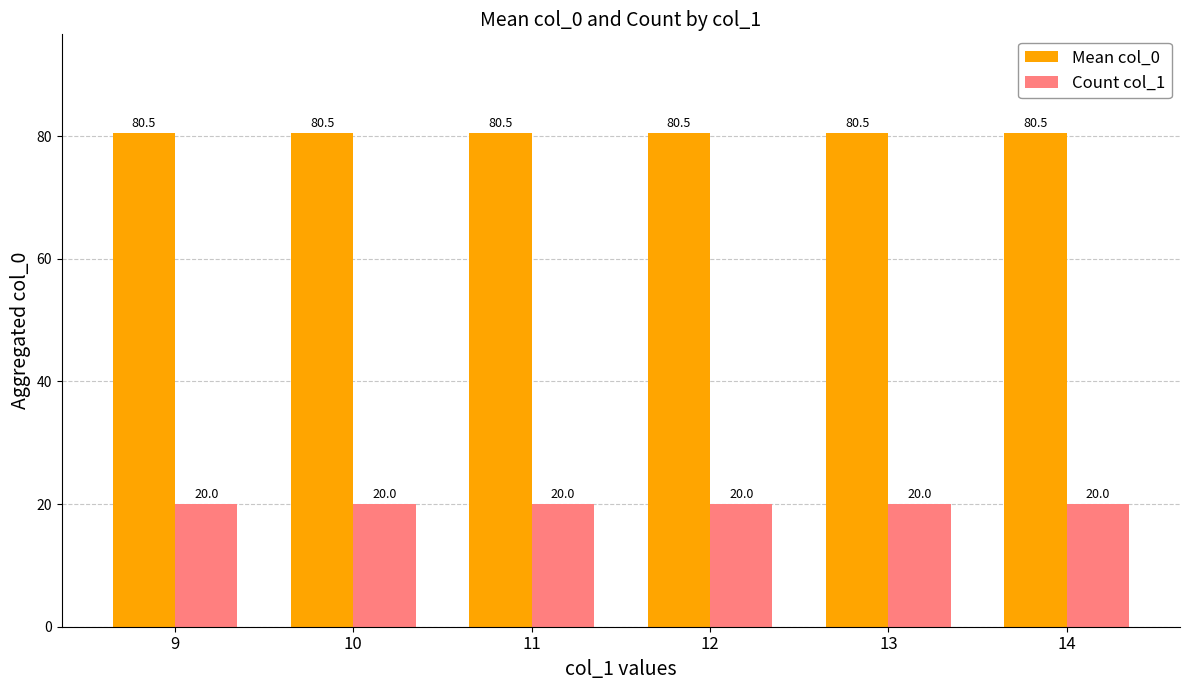

Rank the series by their average value, from lowest to highest.

Count col_1, Mean col_0